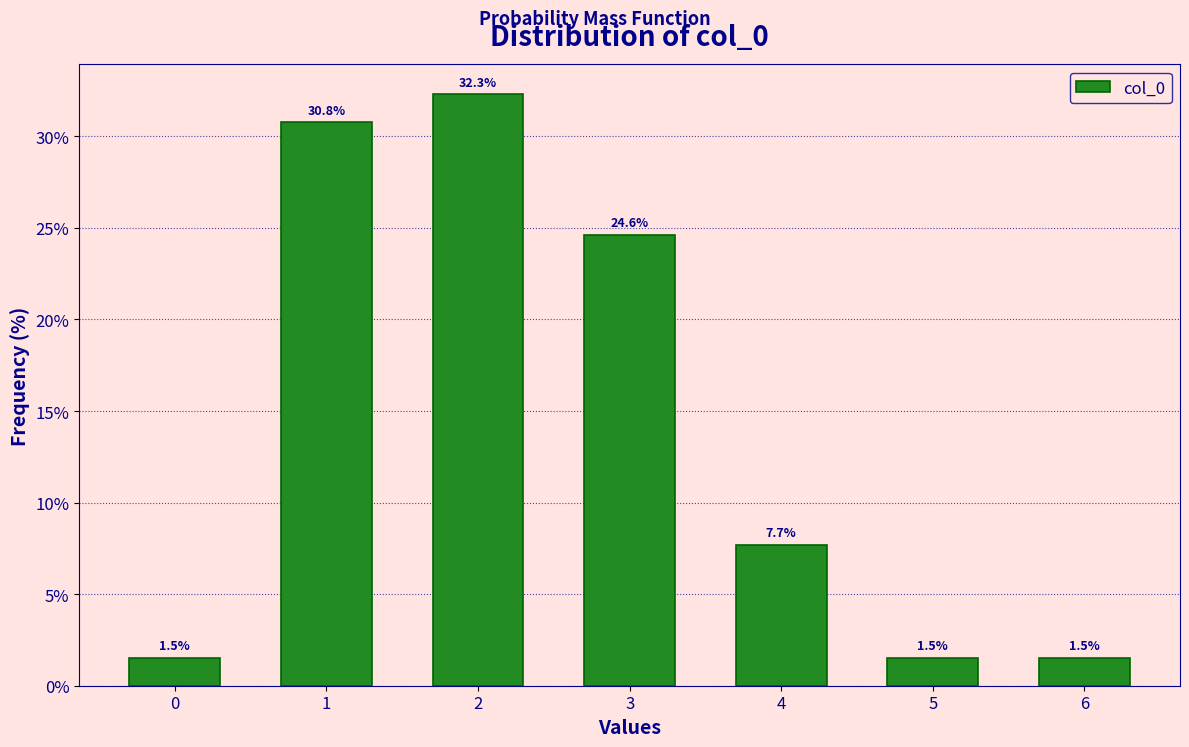

Reading left to right, what are all the values shown in this chart?

1.5	30.8	32.3	24.6	7.7	1.5	1.5